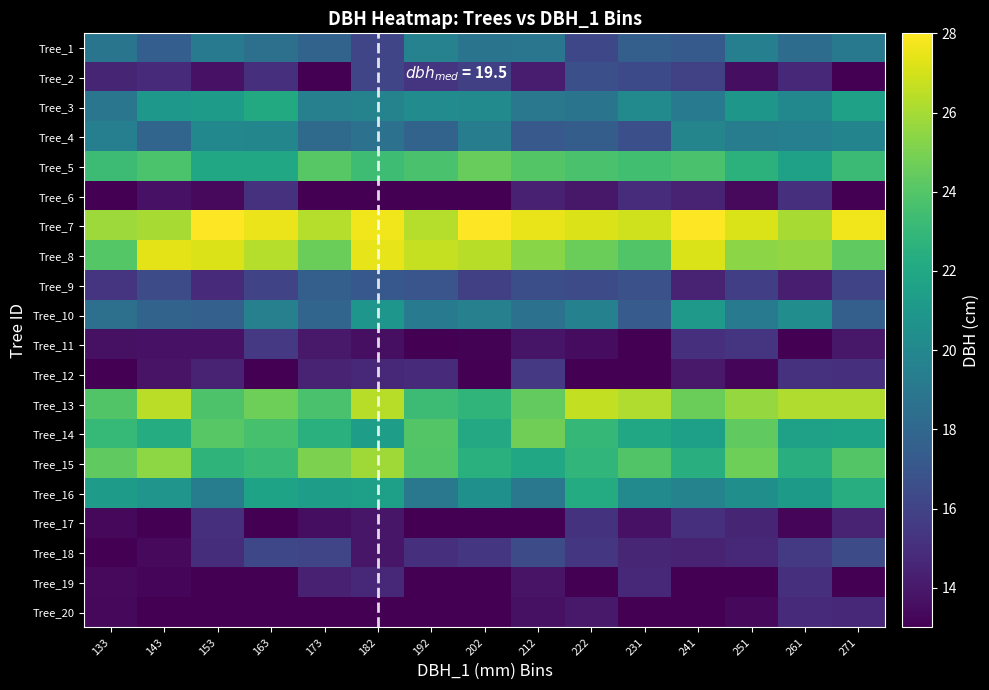

List the series in order of their peak value, lowest first.

Tree_20, Tree_19, Tree_6, Tree_17, Tree_12, Tree_11, Tree_18, Tree_2, Tree_9, Tree_1, Tree_4, Tree_10, Tree_3, Tree_16, Tree_5, Tree_14, Tree_15, Tree_13, Tree_8, Tree_7